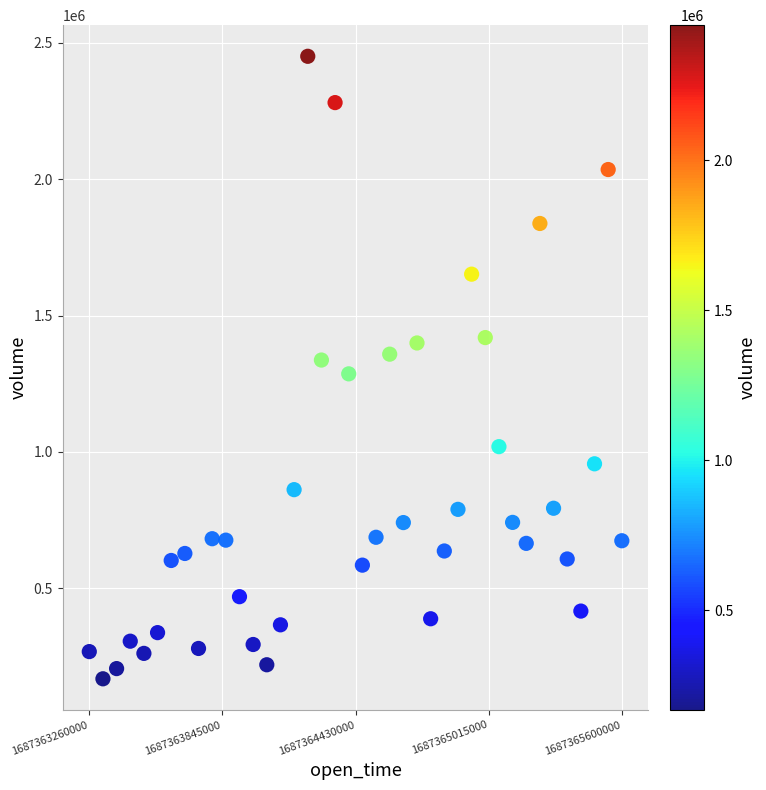

What is the range of X values (max minus min)?

2340000